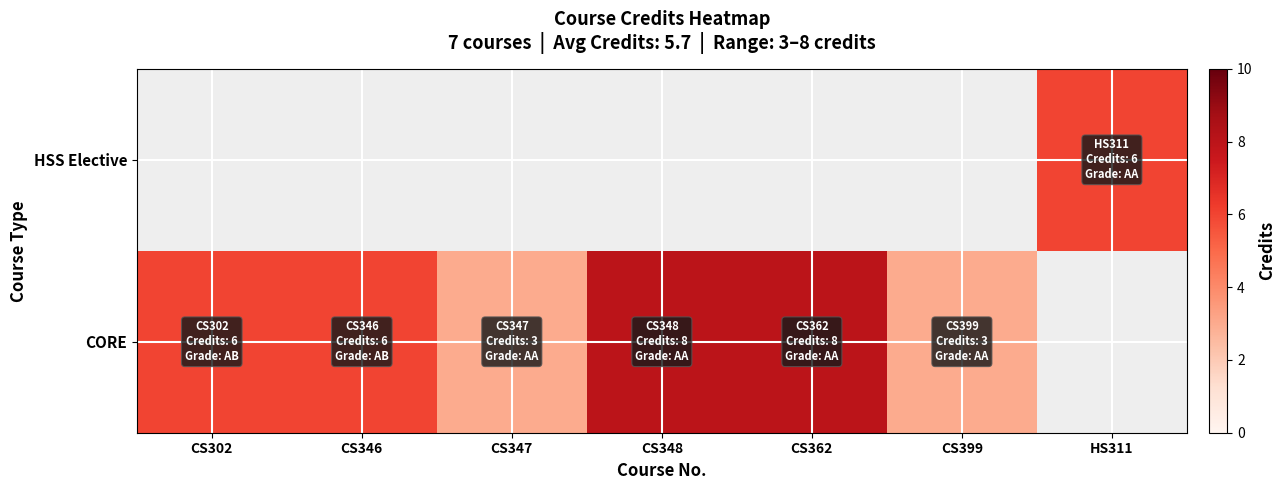

Is it true that CORE equals 6.0 at CS302?

True